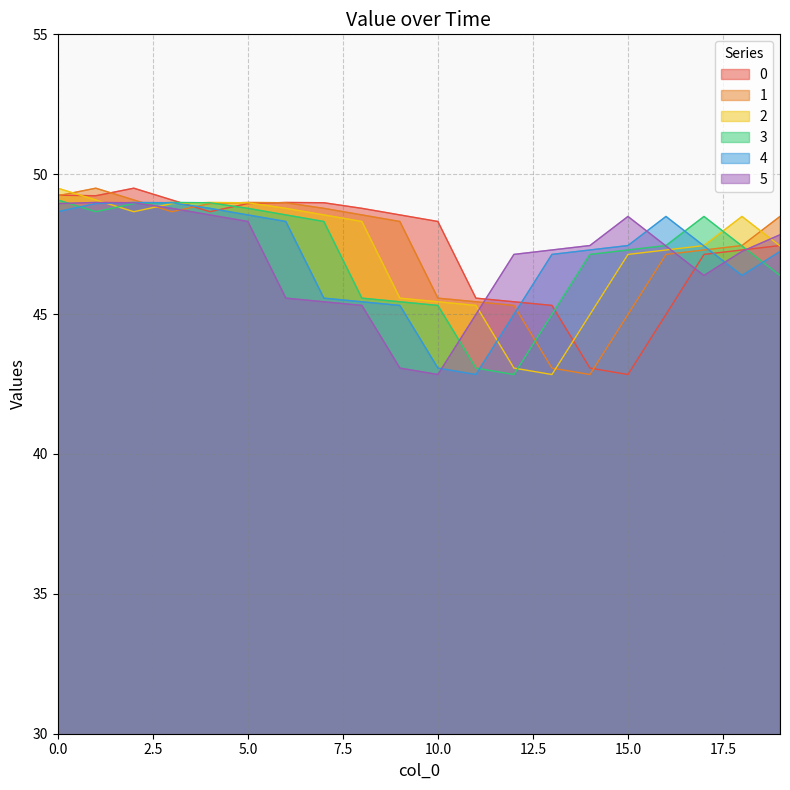

Between 7 and 5, which is larger?

7